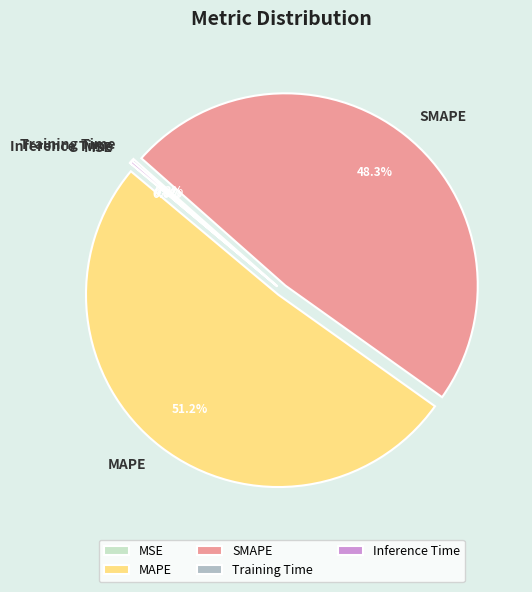

To the nearest percent, what is the average slice percentage?

20%